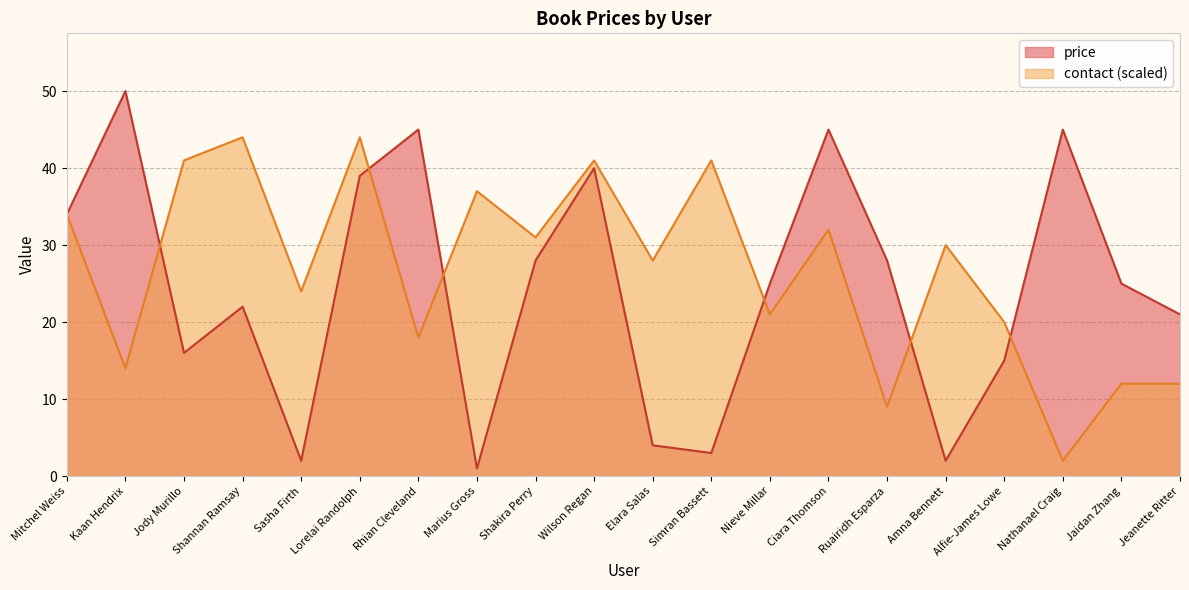

What is the sum of all values?

490